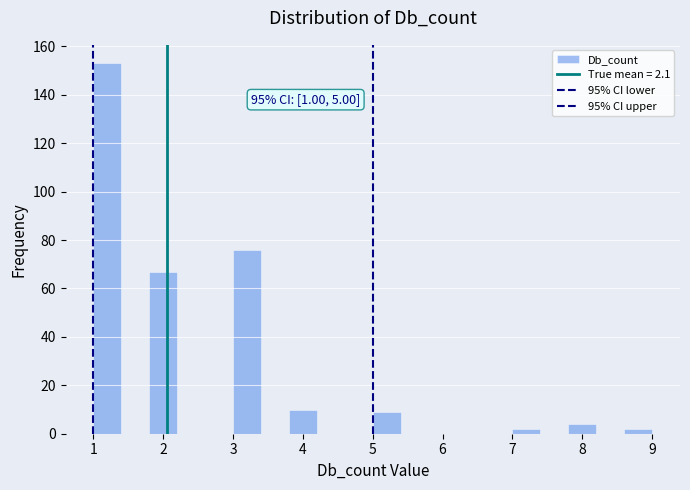

Over which range of the x-axis is the bar tallest?

1.0 to 1.4